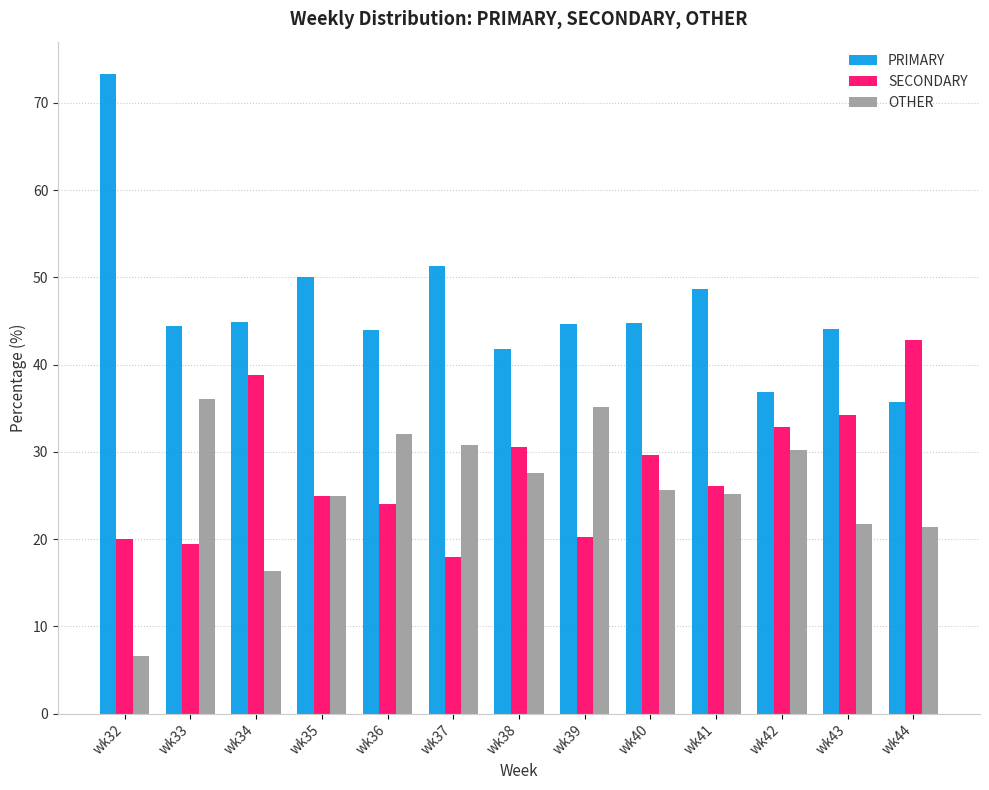

How many distinct data groups are displayed?

3